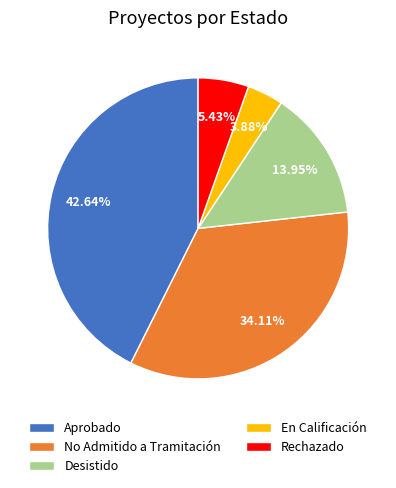

Which category has the biggest portion of the pie?

Aprobado